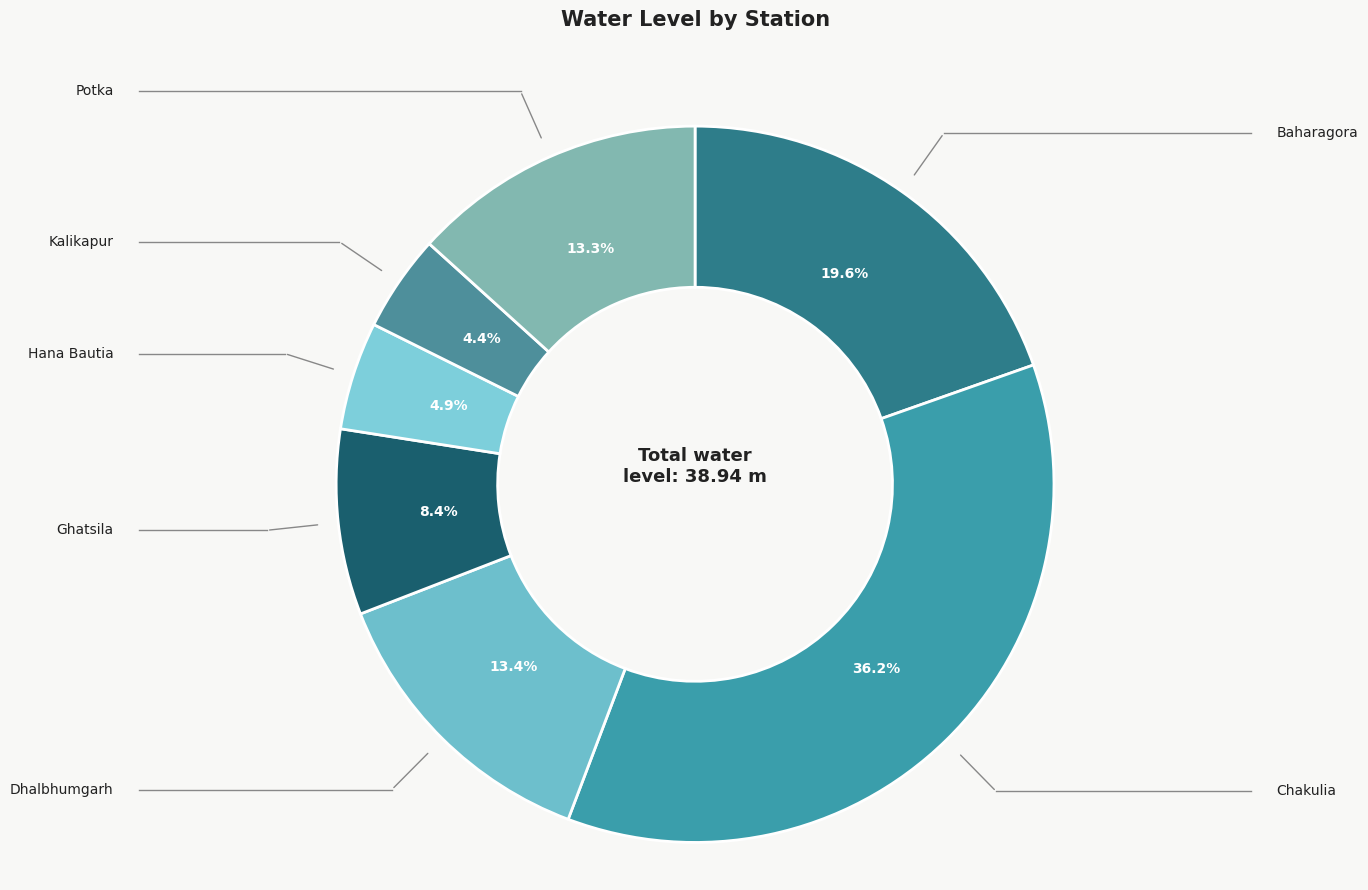

How many segments does this pie chart have?

7